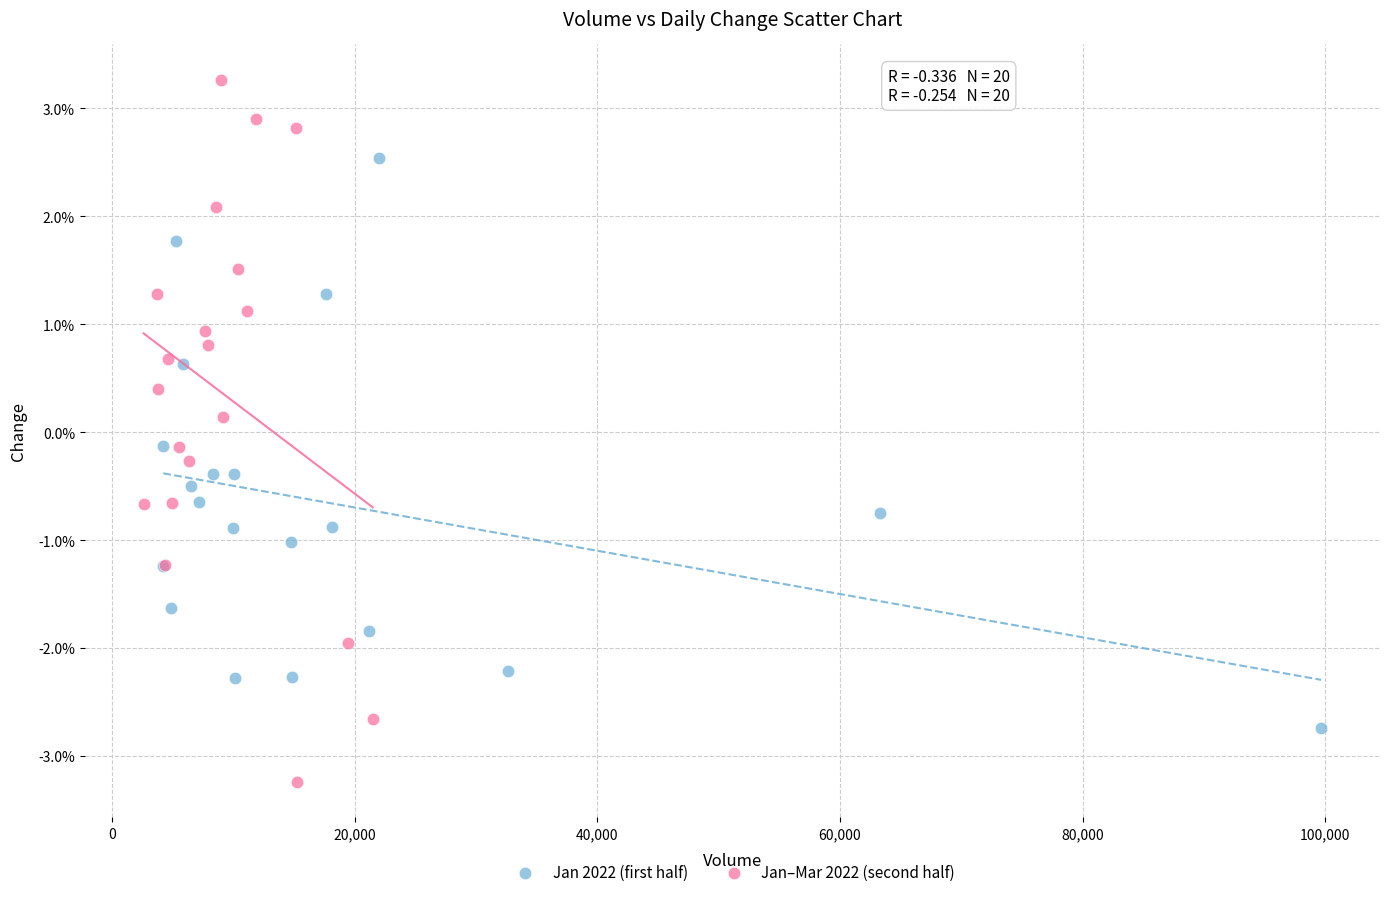

Which series reaches the minimum Y coordinate?

Jan–Mar 2022 (second half)